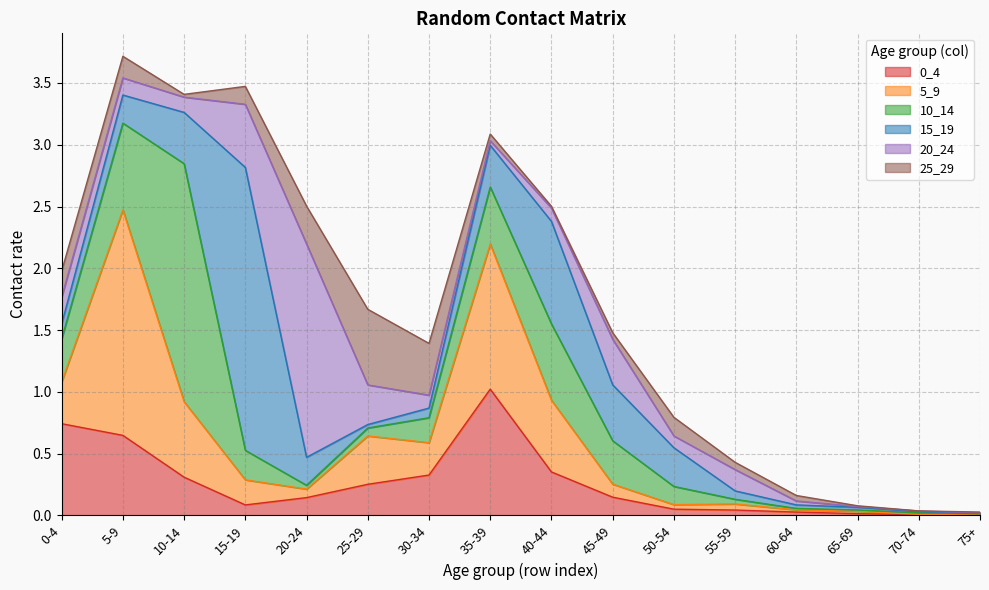

What is the sum of the 5_9 values at 20-24 and 75+?

0.1